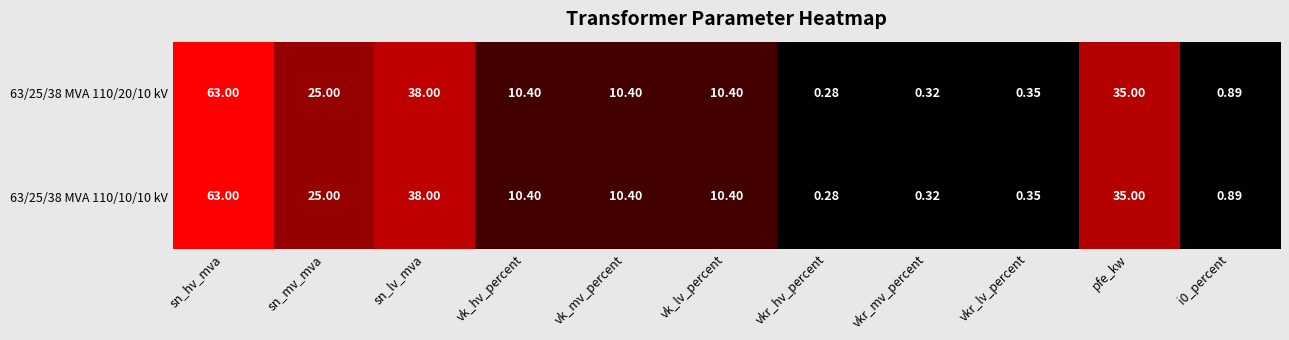

At which label does 63/25/38 MVA 110/20/10 kV first exceed 10?

sn_hv_mva